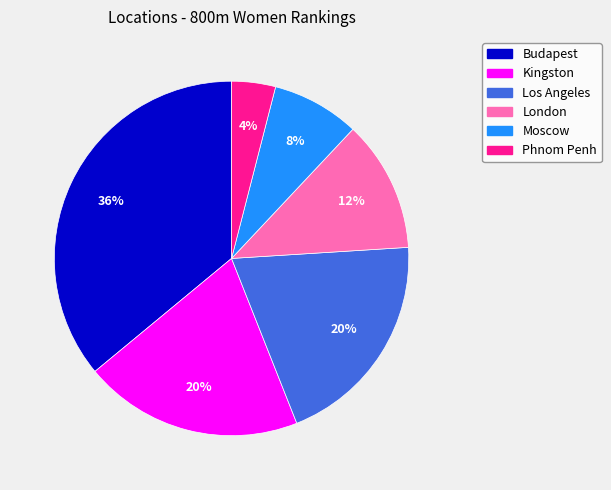

What is the smallest slice in the pie chart?

Phnom Penh